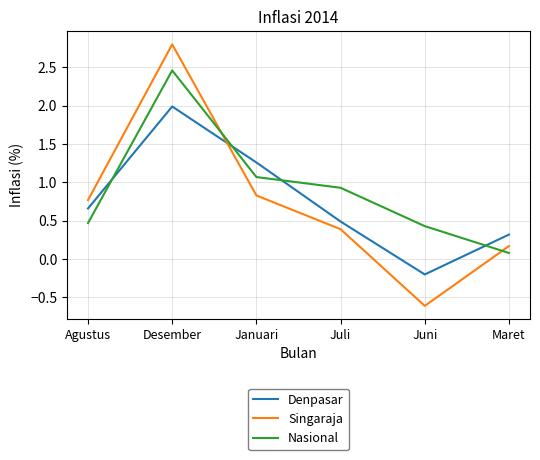

Which series changed the most between Agustus and Desember?

Singaraja